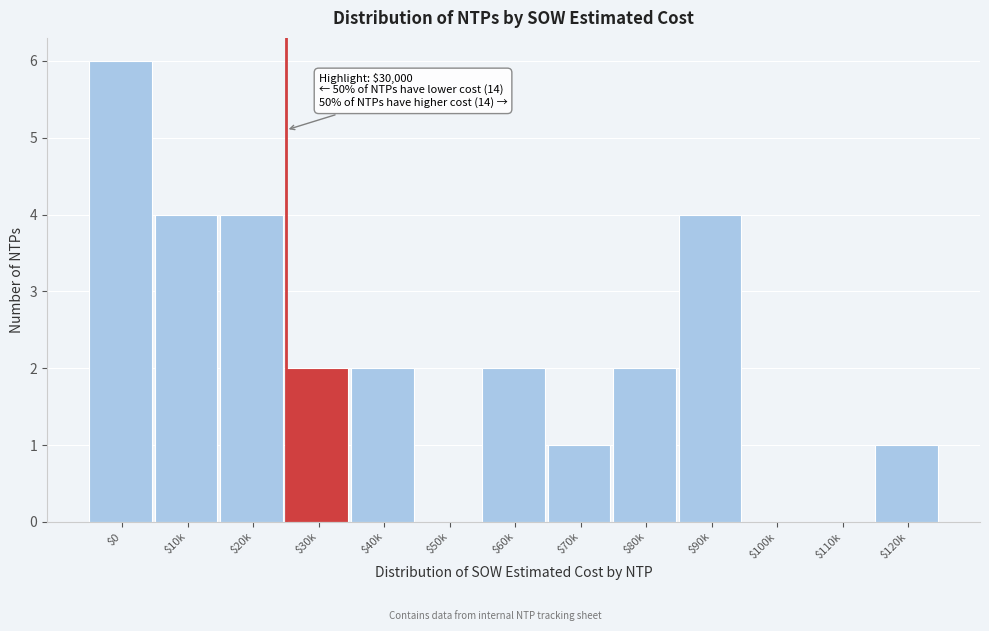

What is the sum of all values?

28